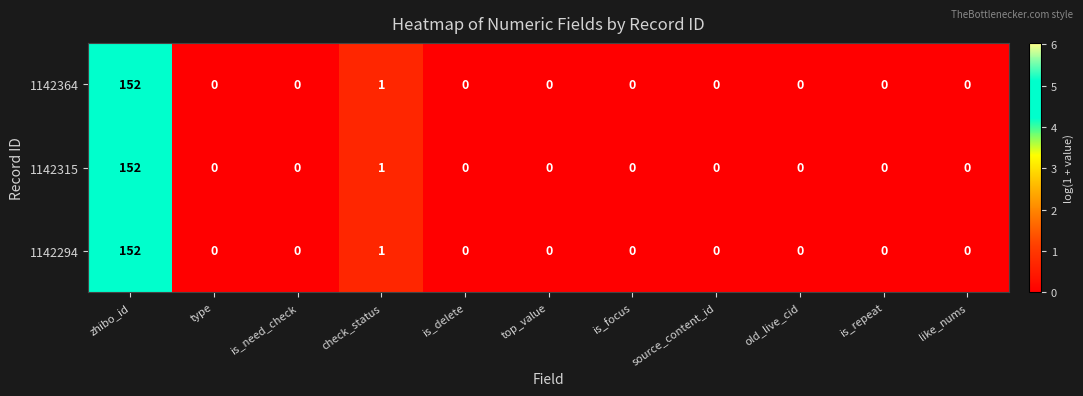

True or false: 1142294 has a value of 77 at is_need_check.

False